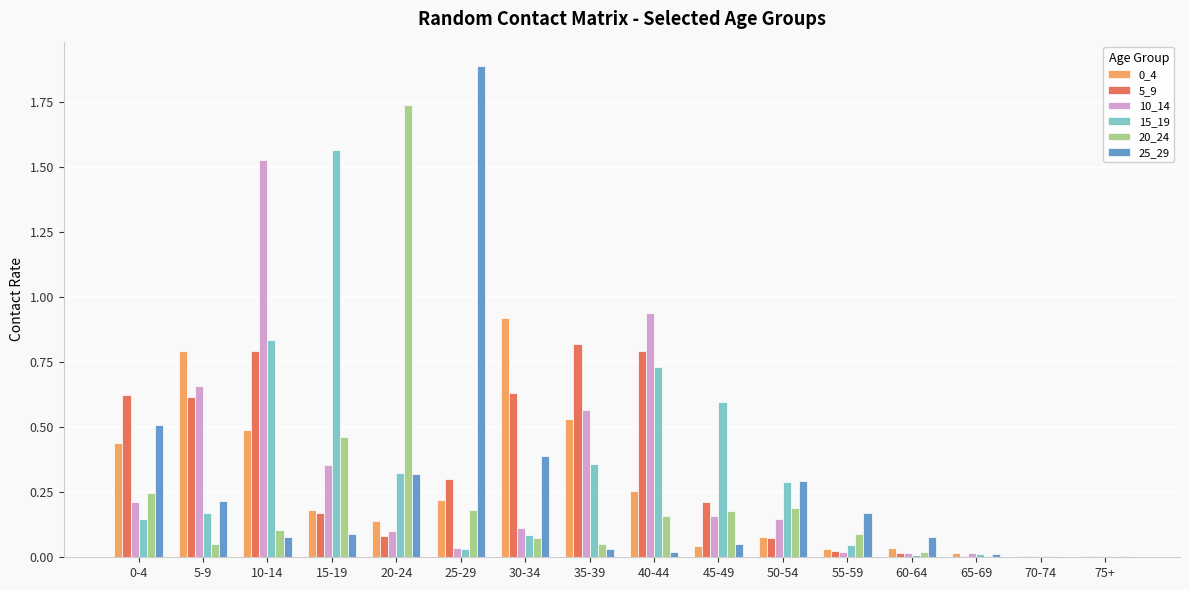

Which category has the highest value across all series?

25-29